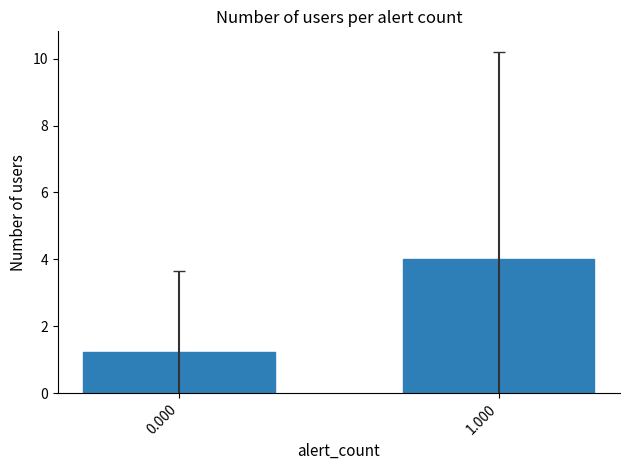

Reading left to right, extract all data points from this chart.

1.2	4.0